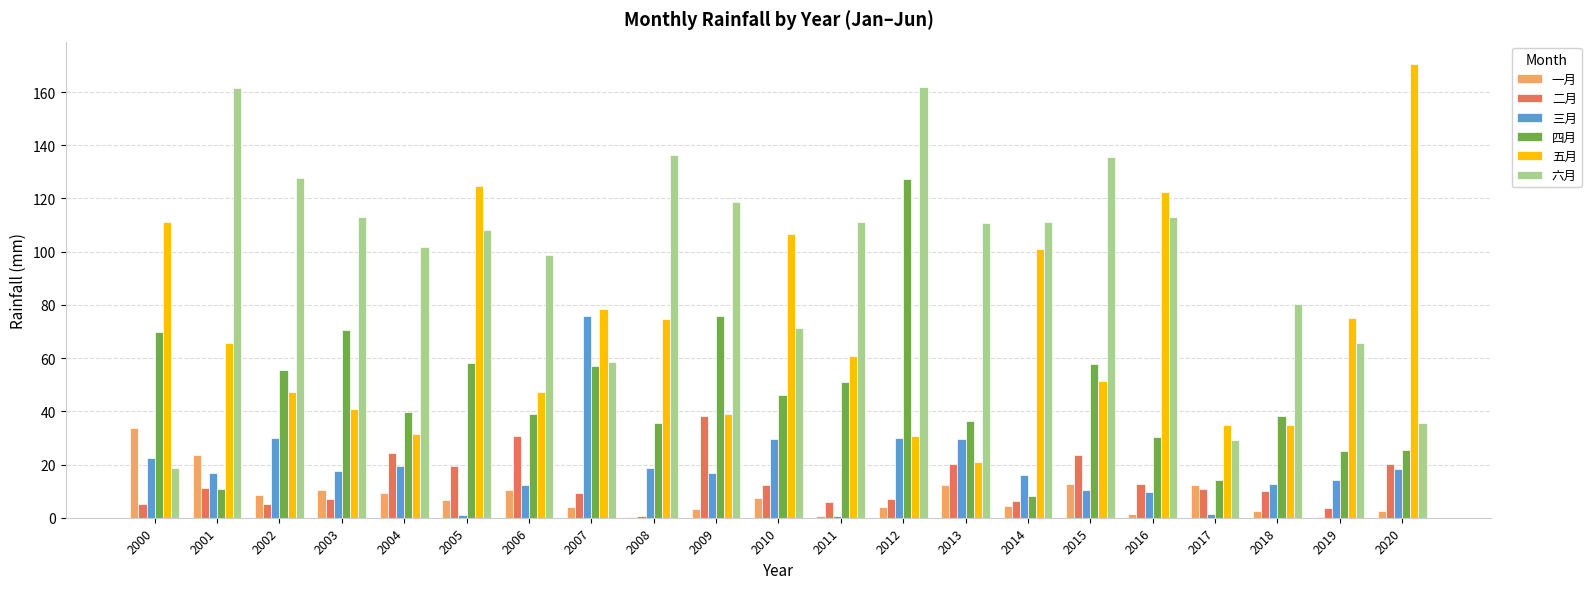

What is the sum of all 三月 values?

403.5